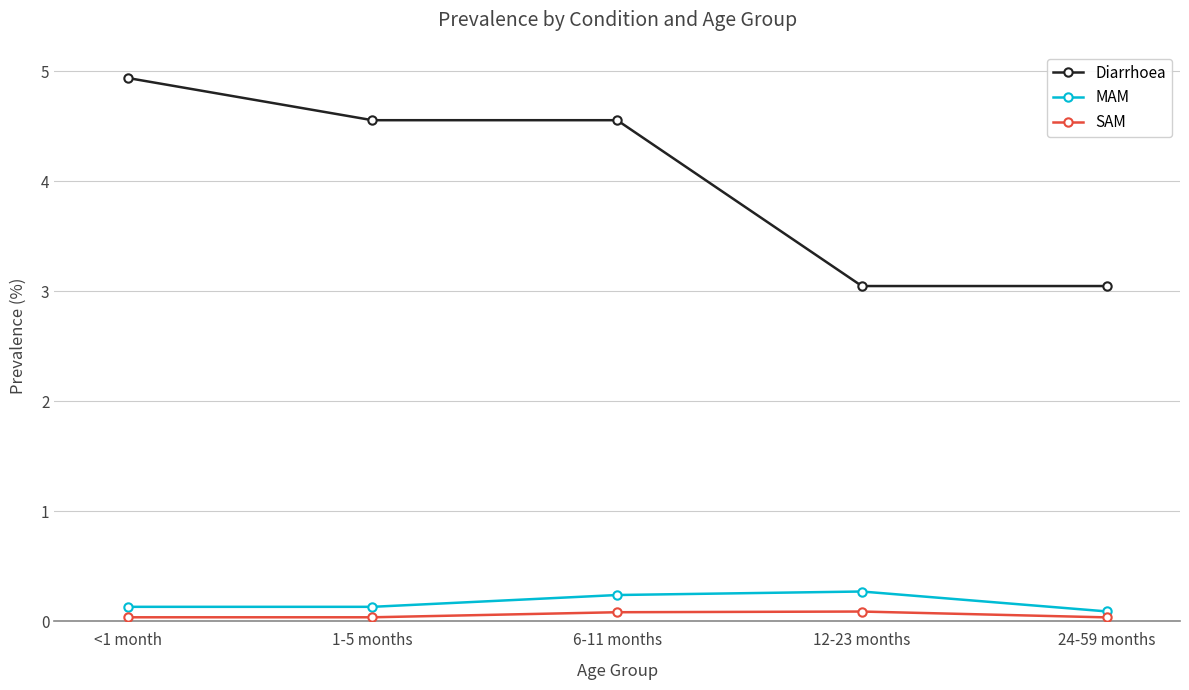

At how many categories does at least one series exceed 2?

5